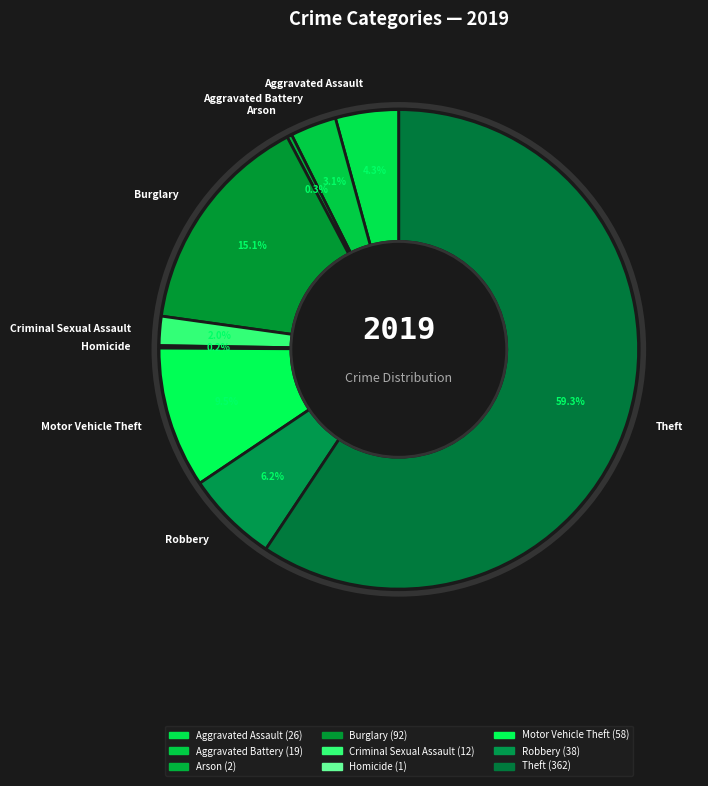

The Criminal Sexual Assault slice represents 7% of the pie. True or false?

False